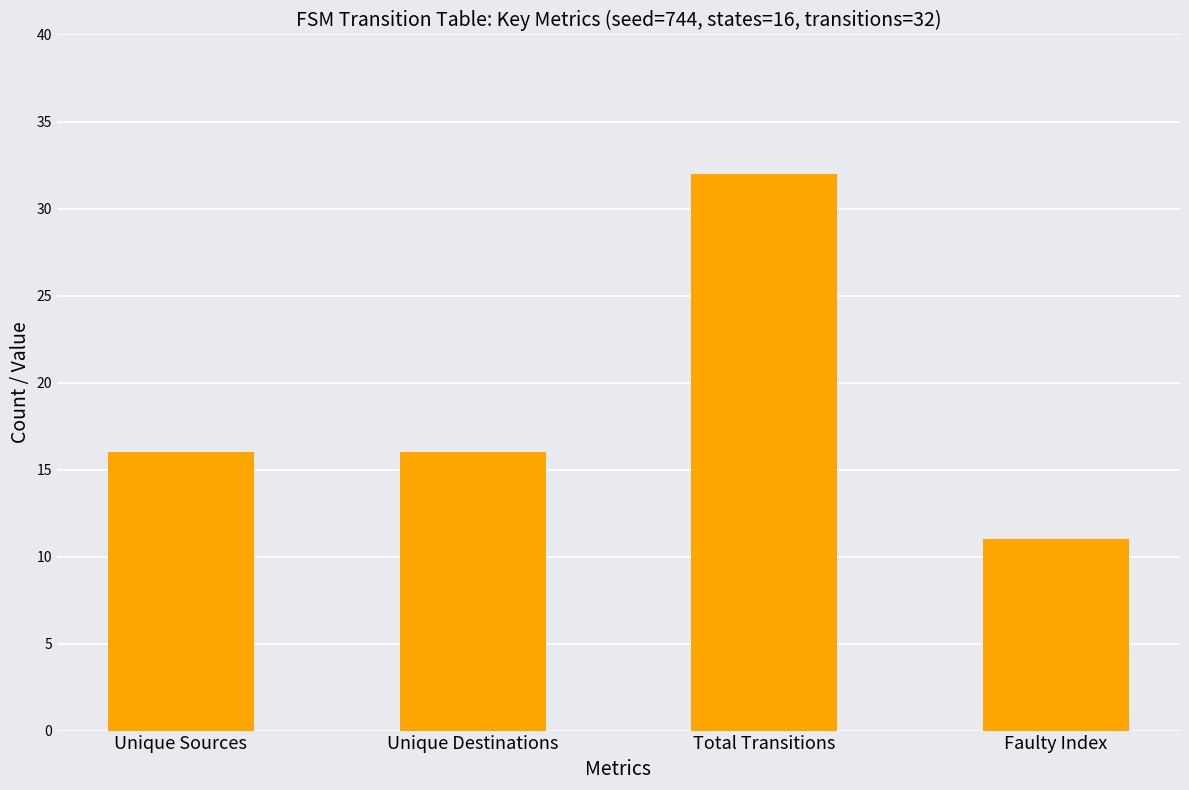

Count the number of categories in the chart.

4